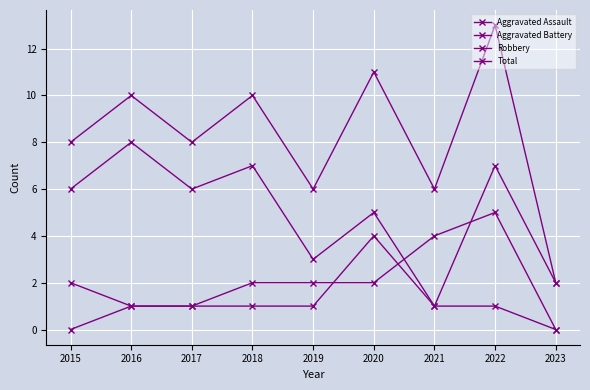

What is the sum of all Robbery values?

45